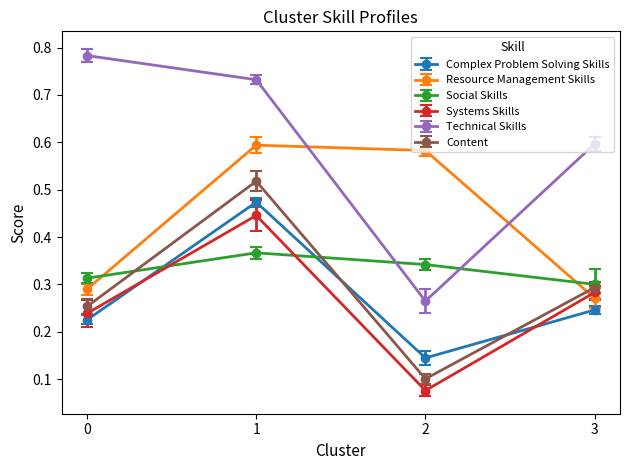

In Technical Skills, how many points are lower than both neighbors (excluding endpoints)?

1